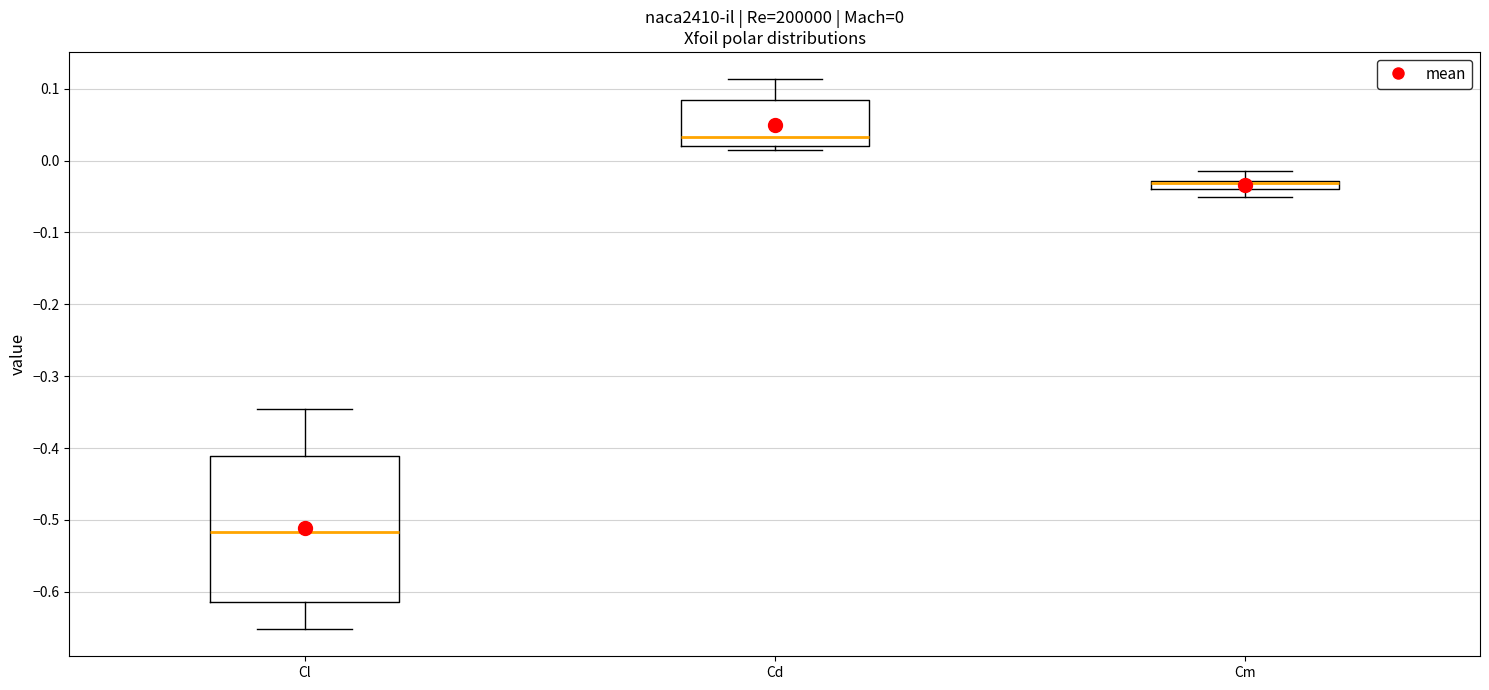

Comparing the boxes themselves (not the whiskers), which one is the tallest?

Cl